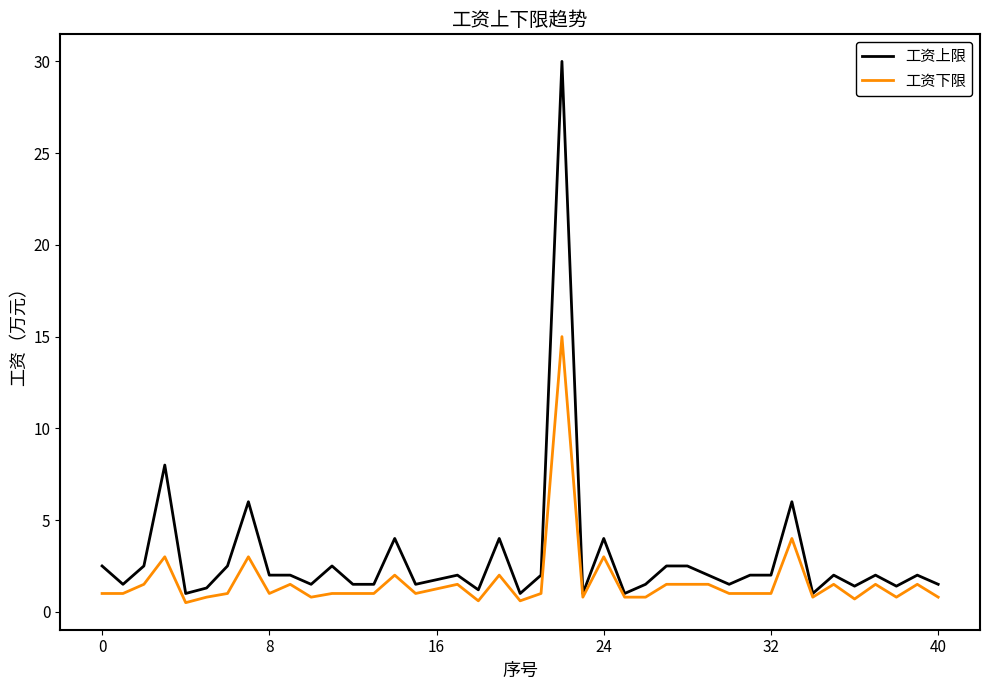

Which series has the largest range (max minus min)?

工资上限